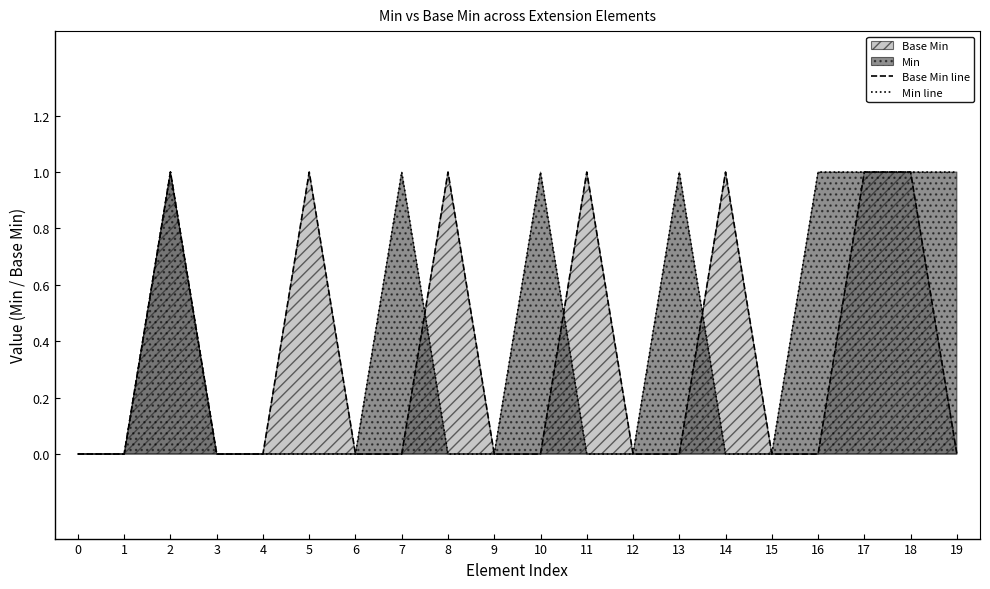

What is the sum of all Min line values?

8